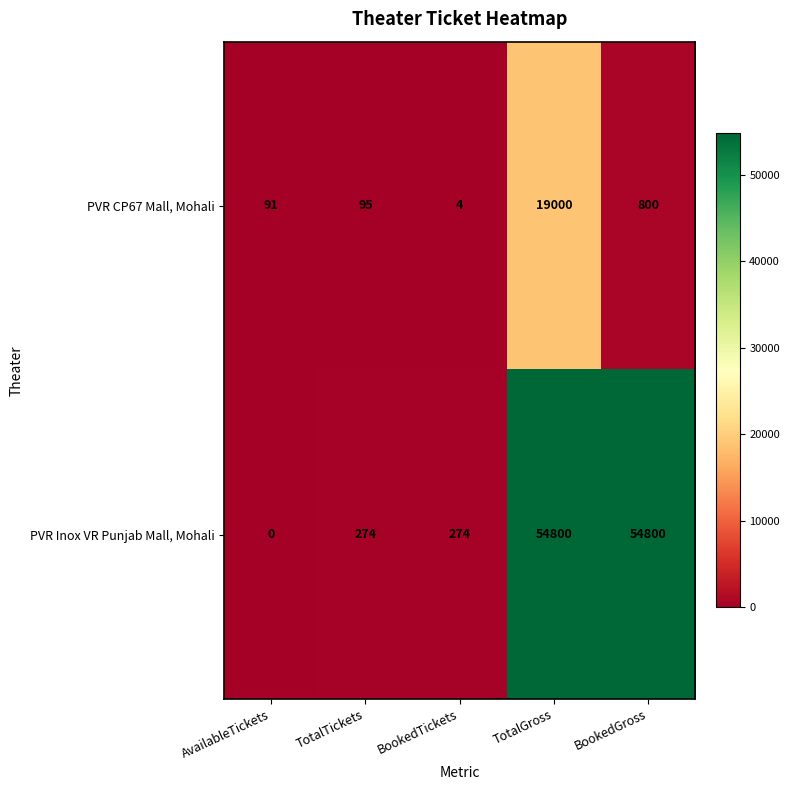

The value of PVR CP67 Mall, Mohali at BookedTickets is 3. True or false?

False